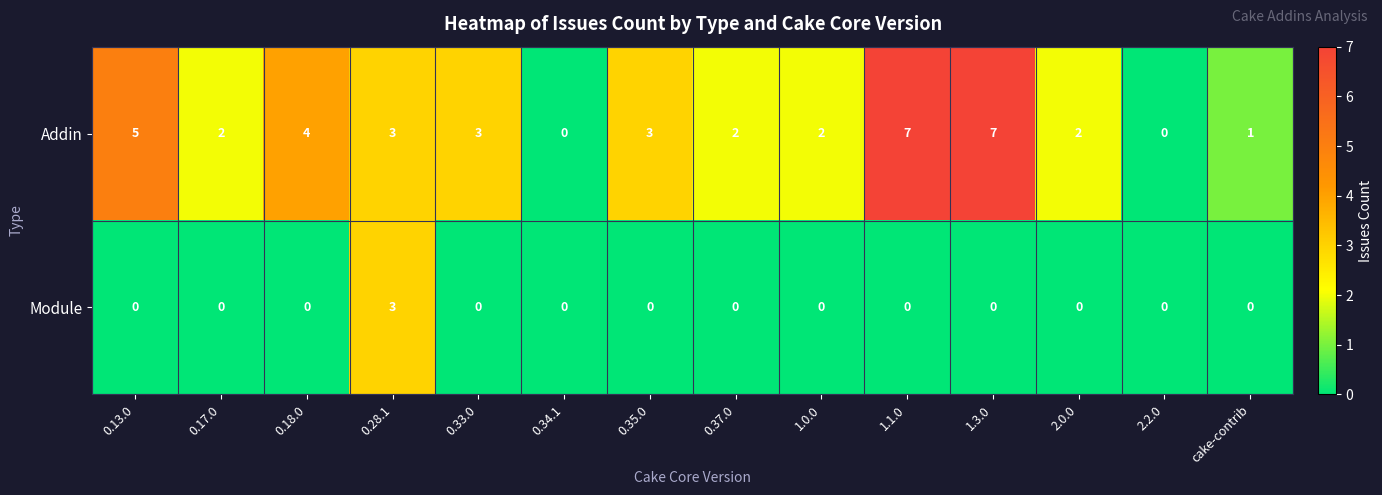

What is the difference between the maximum and minimum values in the Addin series?

7